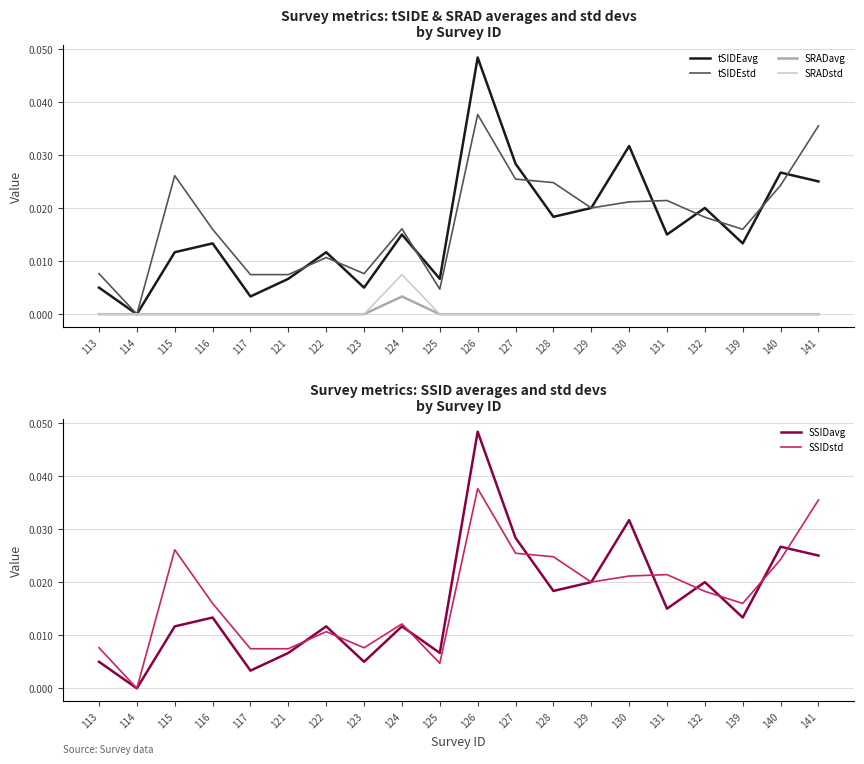

Rank the categories by tSIDEstd value from lowest to highest.

114, 125, 117, 121, 113, 123, 122, 116, 139, 124, 132, 129, 130, 131, 140, 128, 127, 115, 141, 126